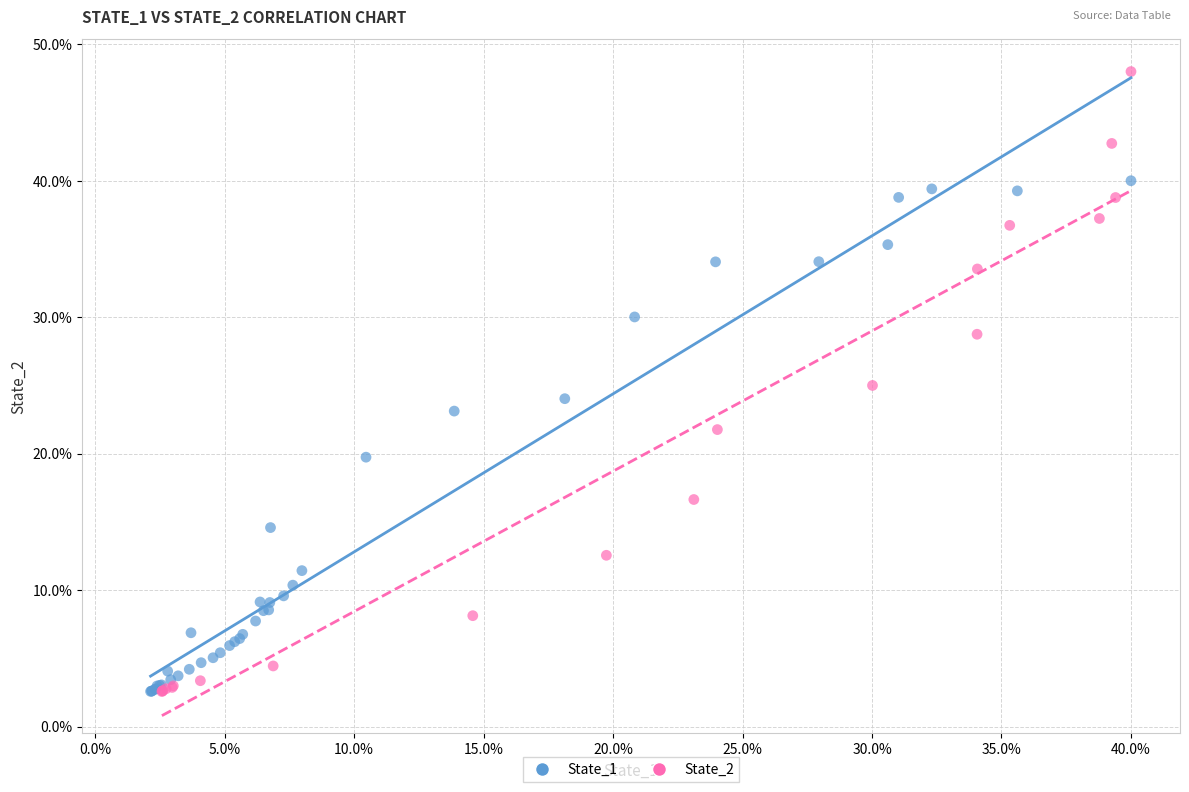

What are all the series names shown in the legend?

State_1, State_2